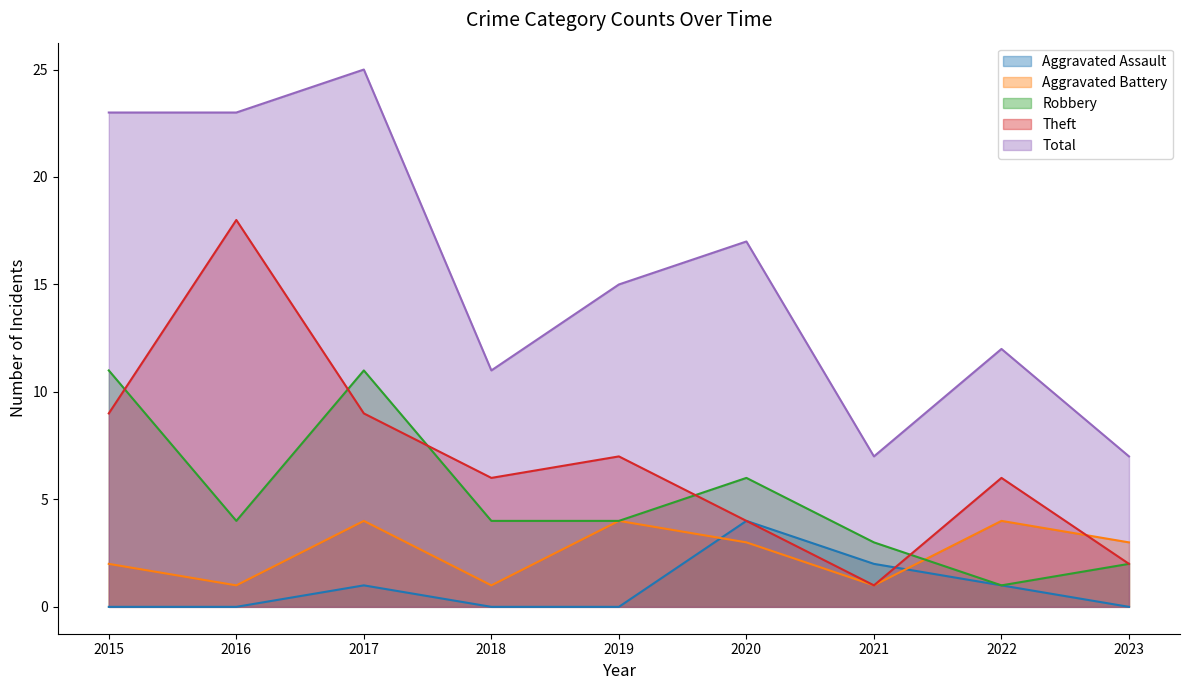

What is the value of the Aggravated Battery point at the 4th from the left?

1